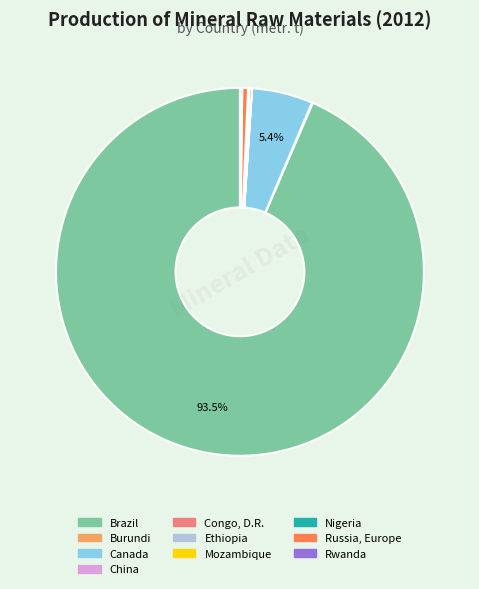

To the nearest percent, what is the difference between the largest and smallest slice percentages?

94%